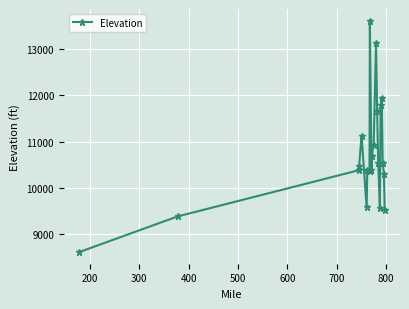

What is the sum of all values?

224994